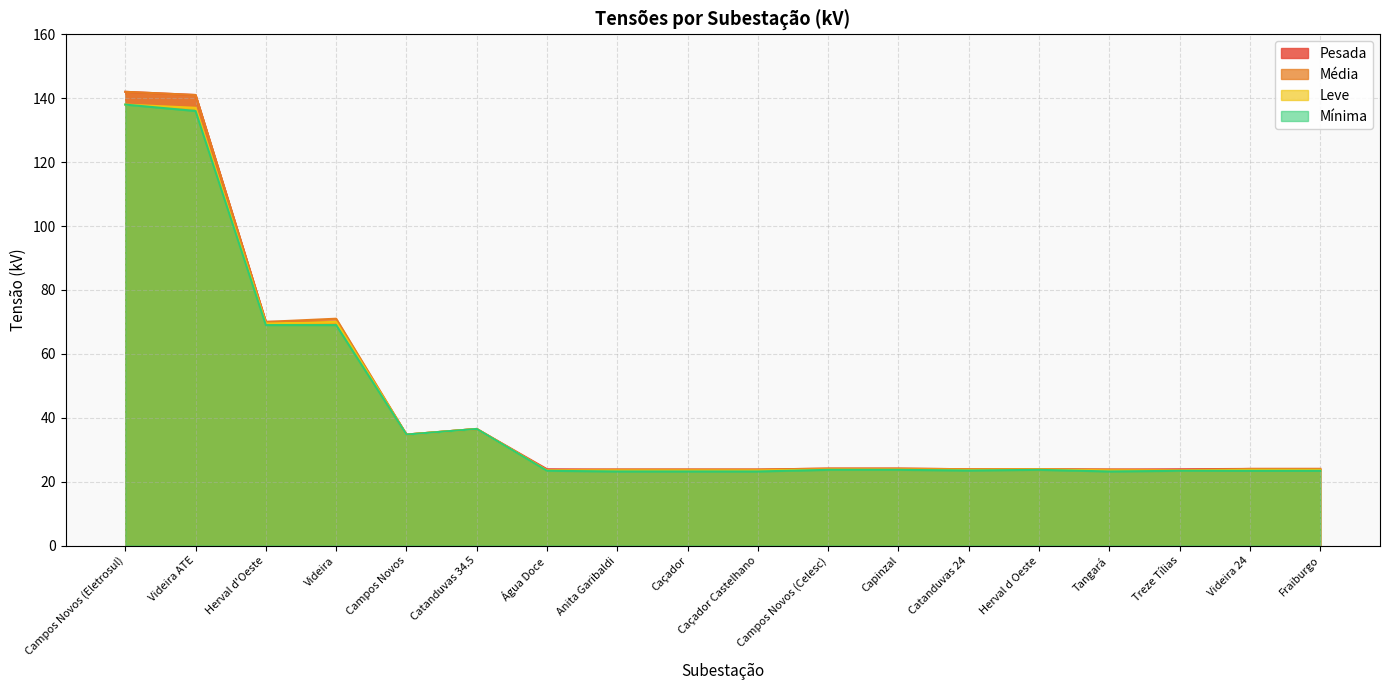

Read the Mínima value at Campos Novos (Celesc).

23.7